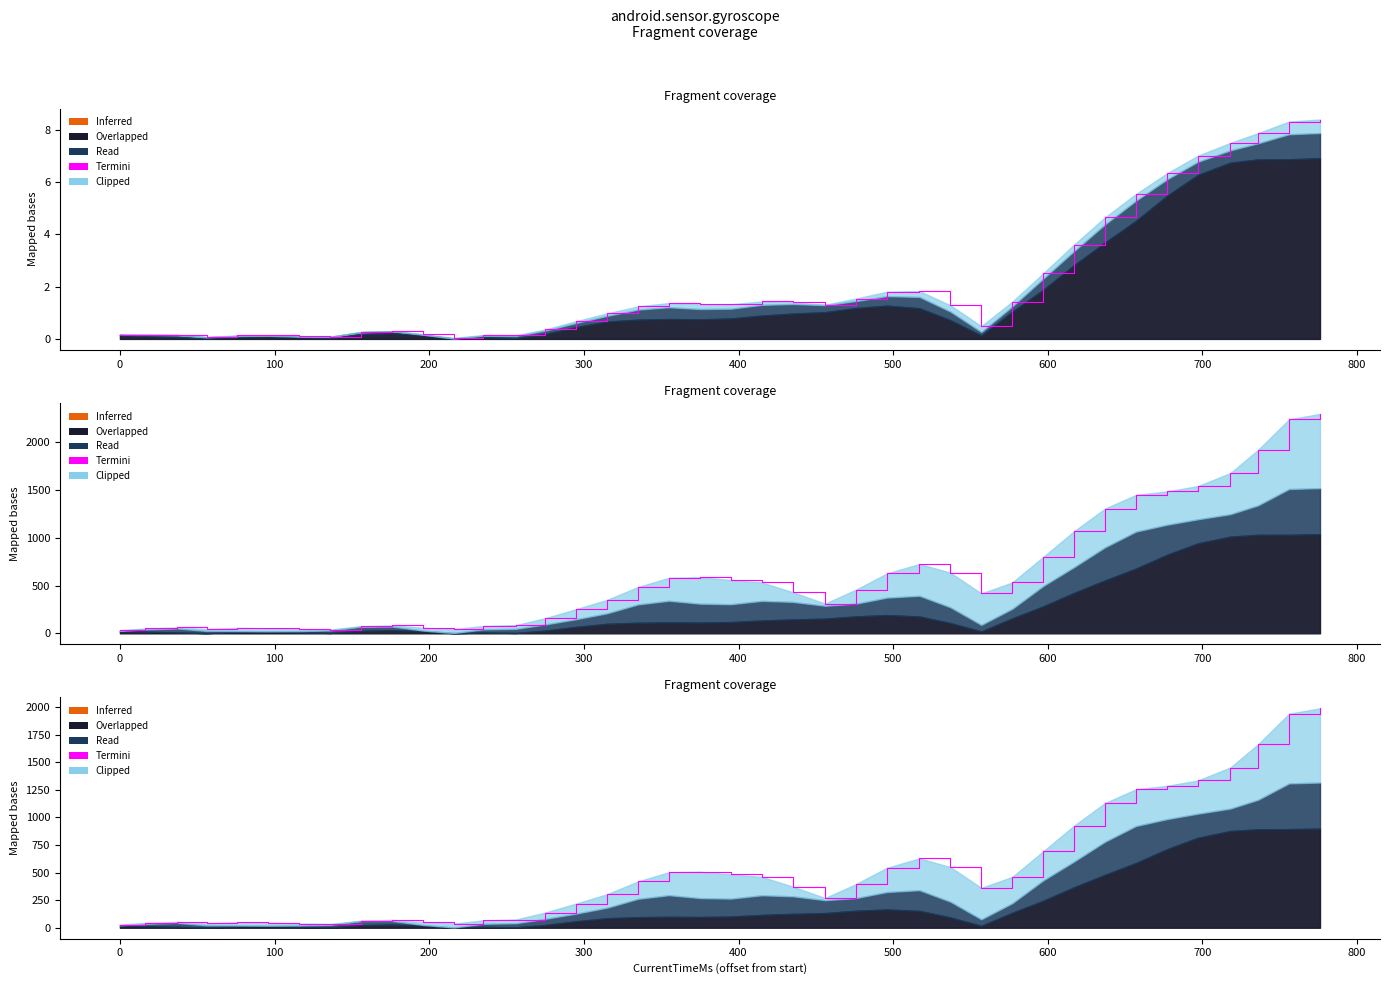

Reading left to right, what are all the values shown in this chart?

29.3	43.8	53.1	39.2	49.3	45.4	37.6	34.5	64.3	71.2	51.1	38.3	66.5	74.6	137.6	219.2	303.6	419.6	503.5	508.1	483.8	461.1	373.2	269.3	396.2	543.3	628.6	549.9	361.6	460.8	692.3	925.4	1130.8	1254.6	1285.7	1334.8	1452.2	1663.5	1939.7	1988.8